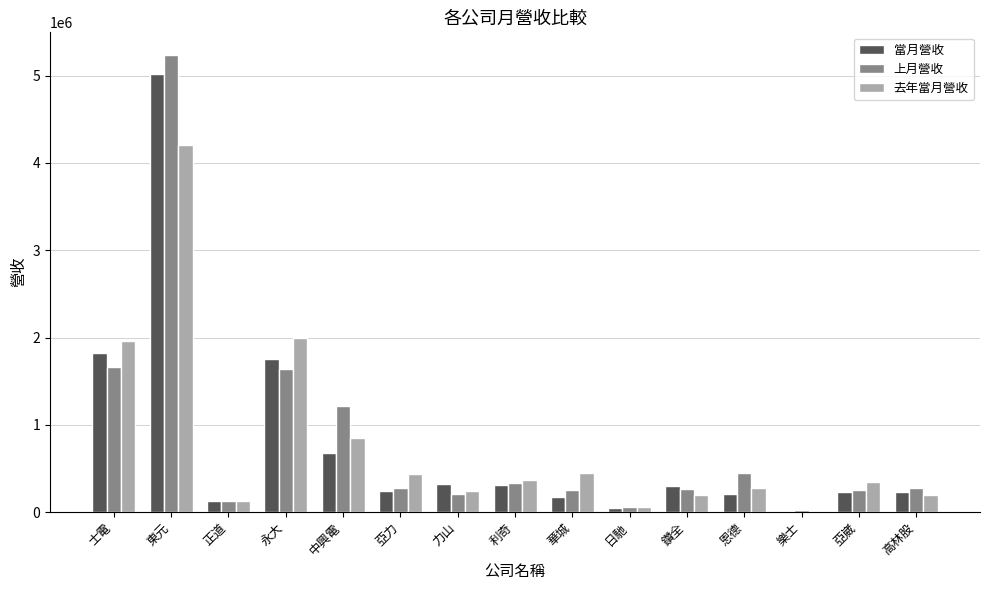

The 去年當月營收 series shows 433395 at 亞力. True or false?

True